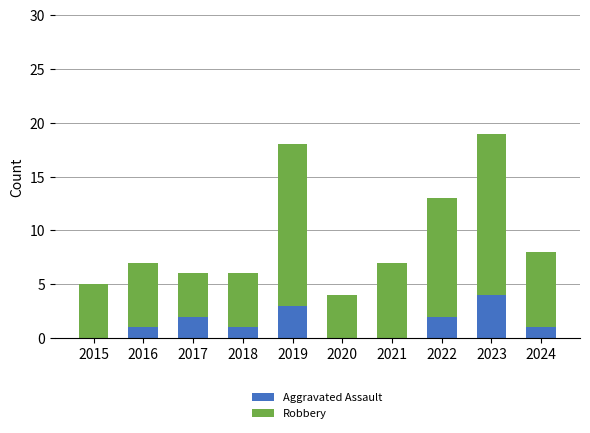

What is the total value across all series at 2015?

5